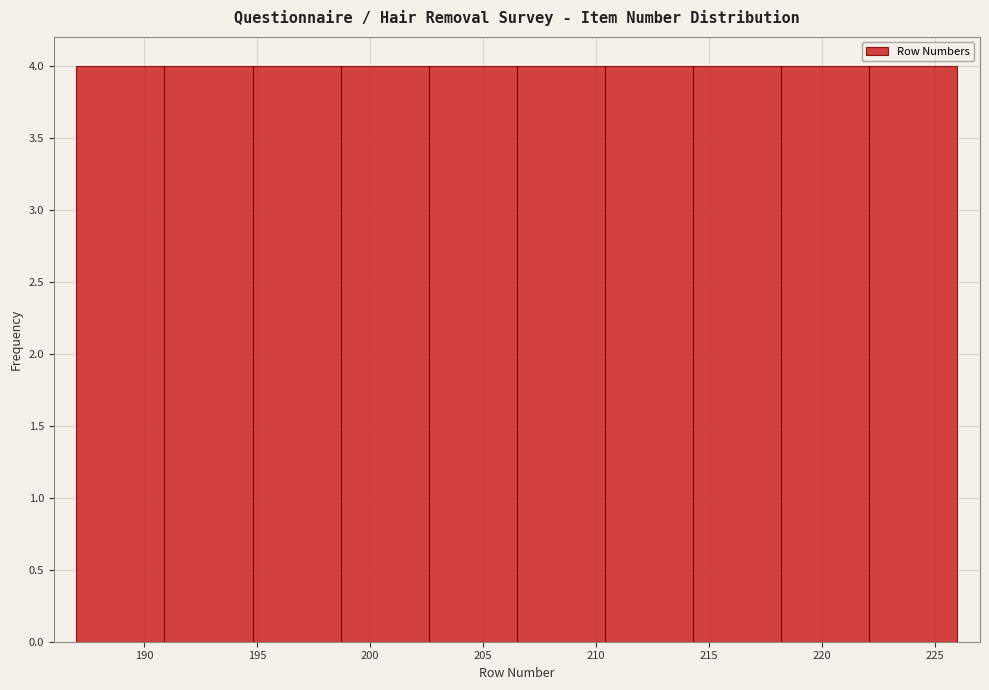

Reading left to right, transcribe this chart: for each bar, give the range it covers on the x-axis and its height. Neither the bar edges nor the heights are printed on the chart, so give them approximately, as read against the axes.

187.0 to 190.9: 4
190.9 to 194.8: 4
194.8 to 198.7: 4
198.7 to 202.6: 4
202.6 to 206.5: 4
206.5 to 210.4: 4
210.4 to 214.3: 4
214.3 to 218.2: 4
218.2 to 222.1: 4
222.1 to 226.0: 4